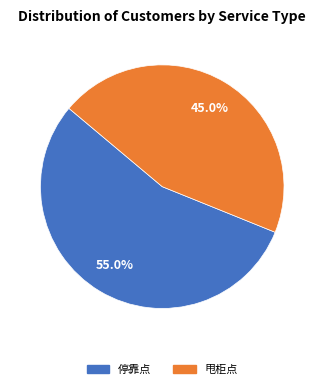

What percentage is the 停靠点 slice, to the nearest percent?

55%